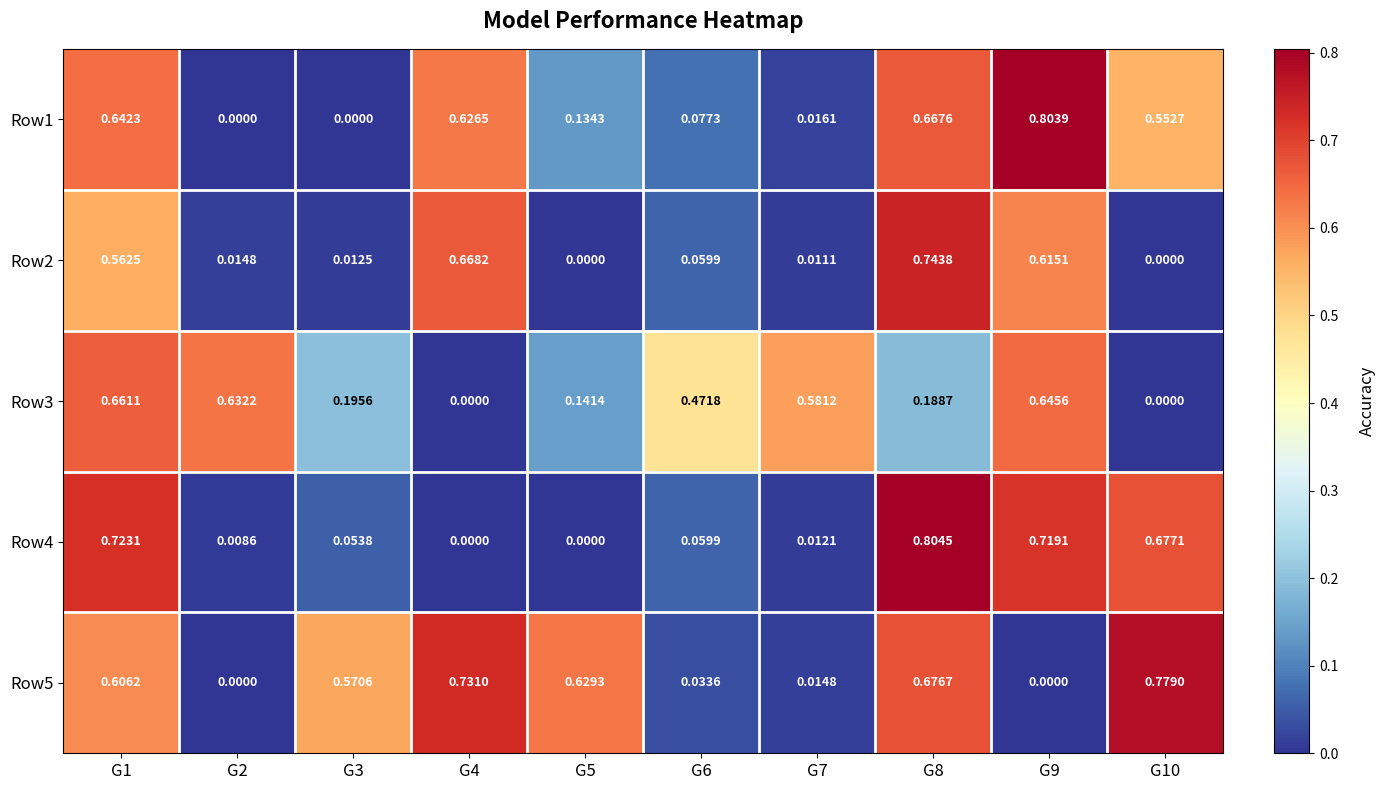

Is the value of Row4 at G7 greater than the value of Row2 at G8?

No